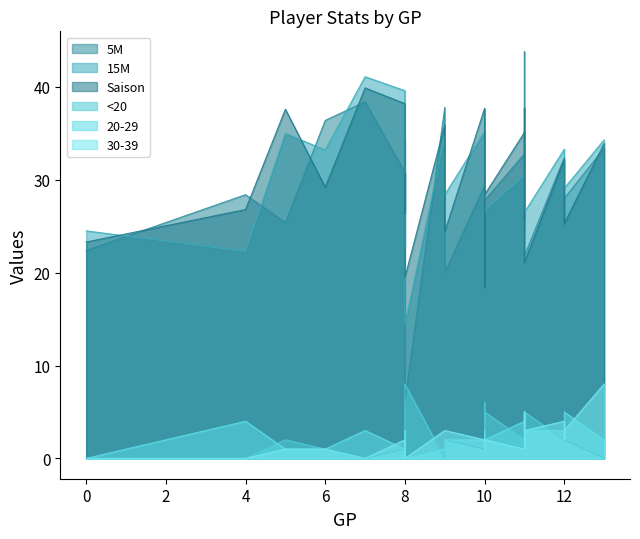

What is the value of the Saison point at the 8th from the left?

37.7